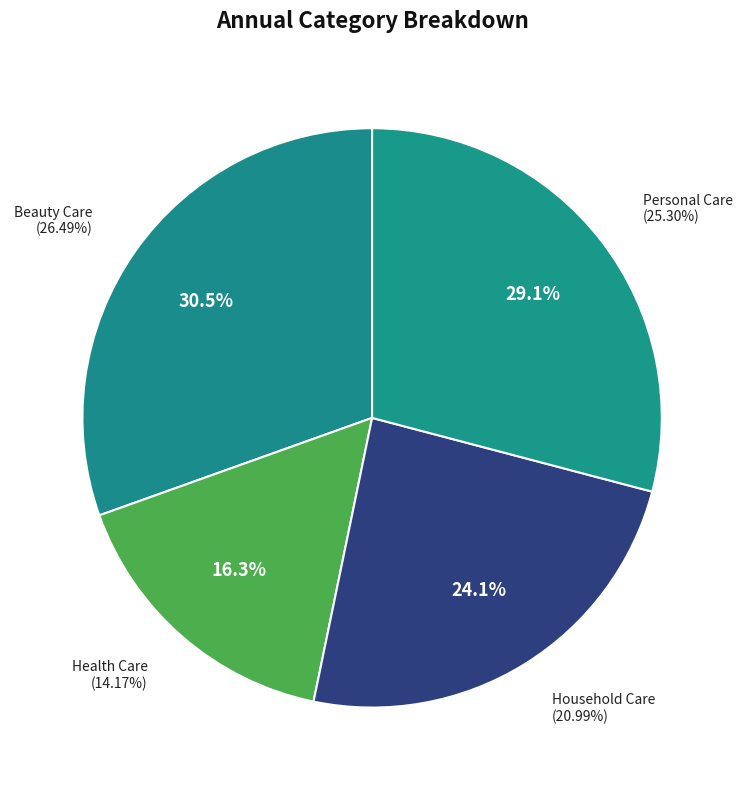

To the nearest percent, what is the average slice percentage?

25%